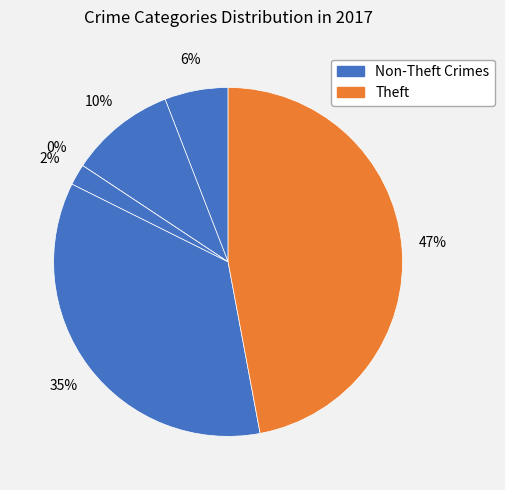

Does Theft account for over 50% of the chart?

No